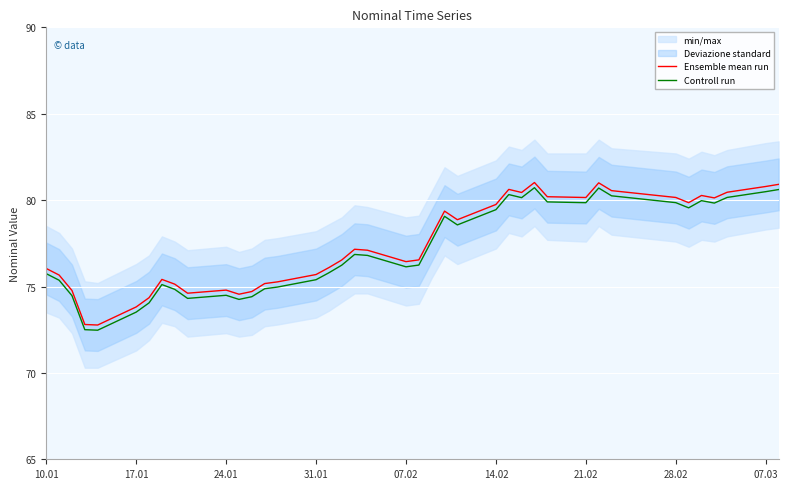

What is the lowest value of the Controll run series?

72.5